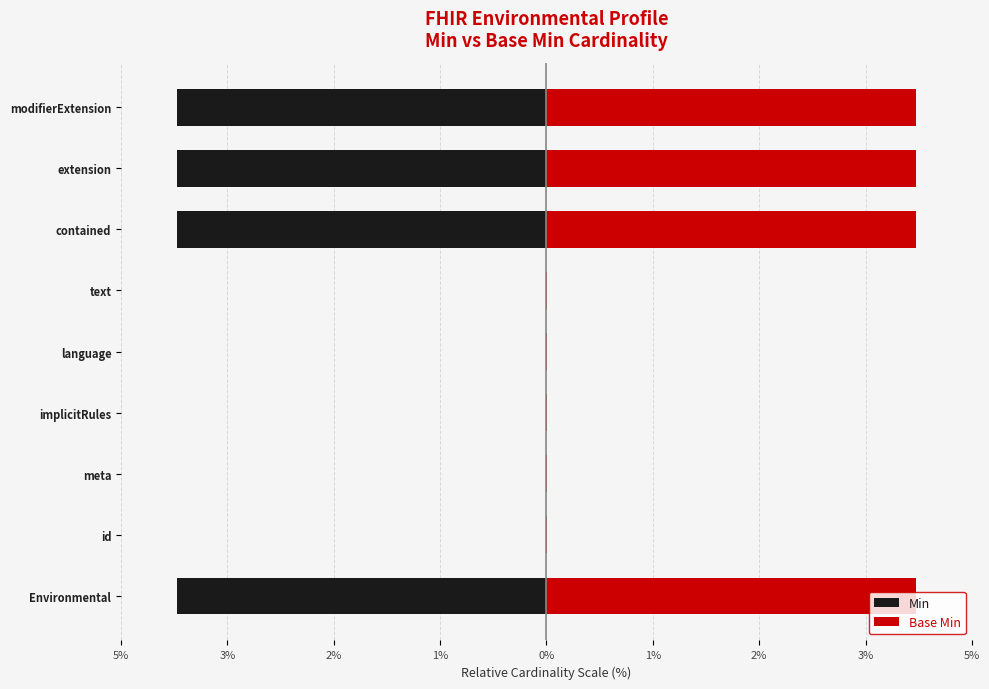

Read the Min value at extension.

-4.0